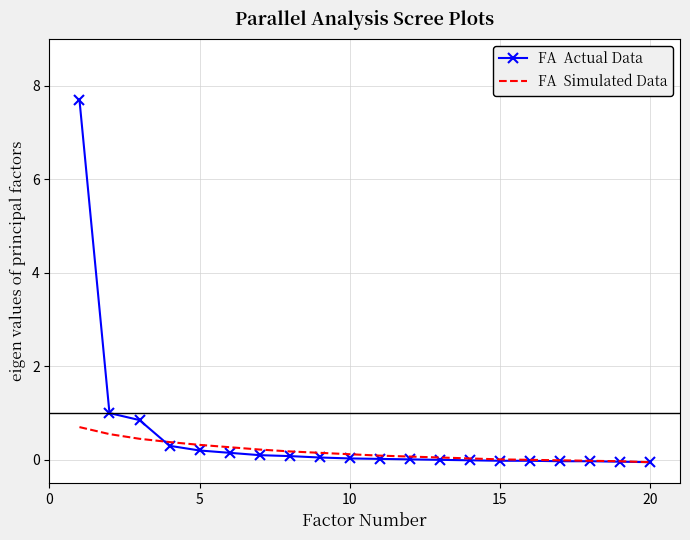

What is the greatest value displayed?

7.7